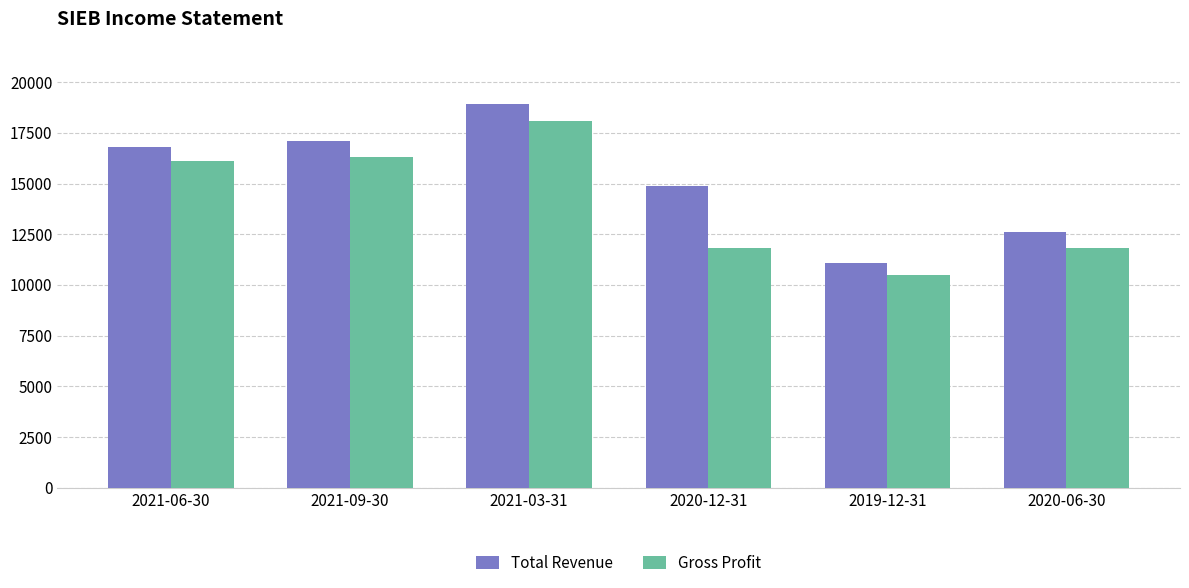

How many groups of bars are there?

6